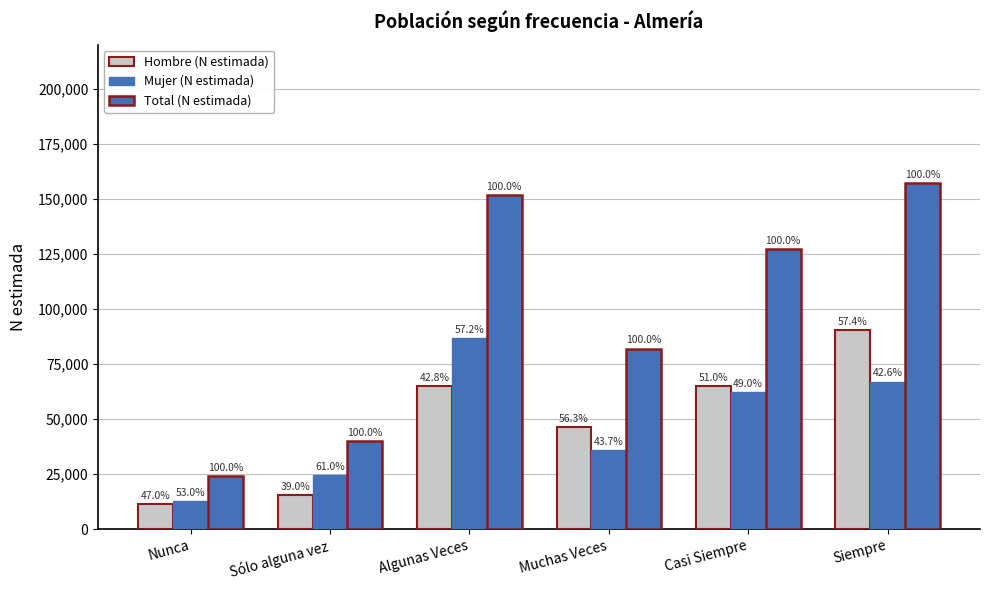

What is the sum of the Hombre (N estimada) values at Nunca and Algunas Veces?

76008